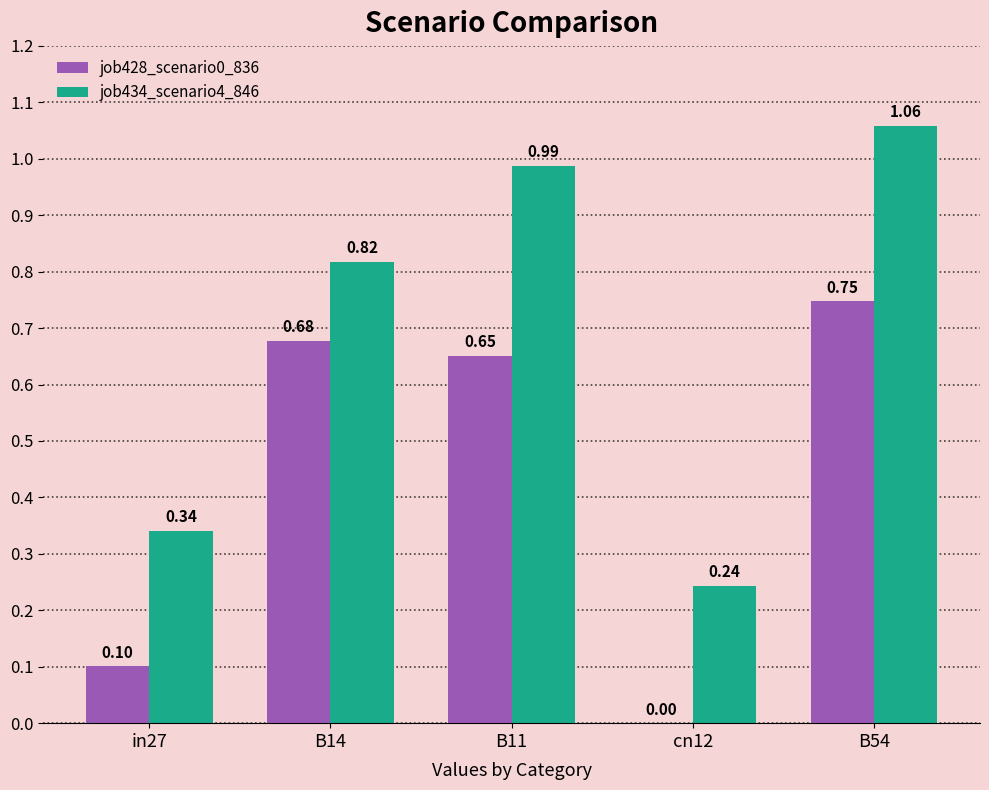

How many data points in job428_scenario0_836 are above 0?

4